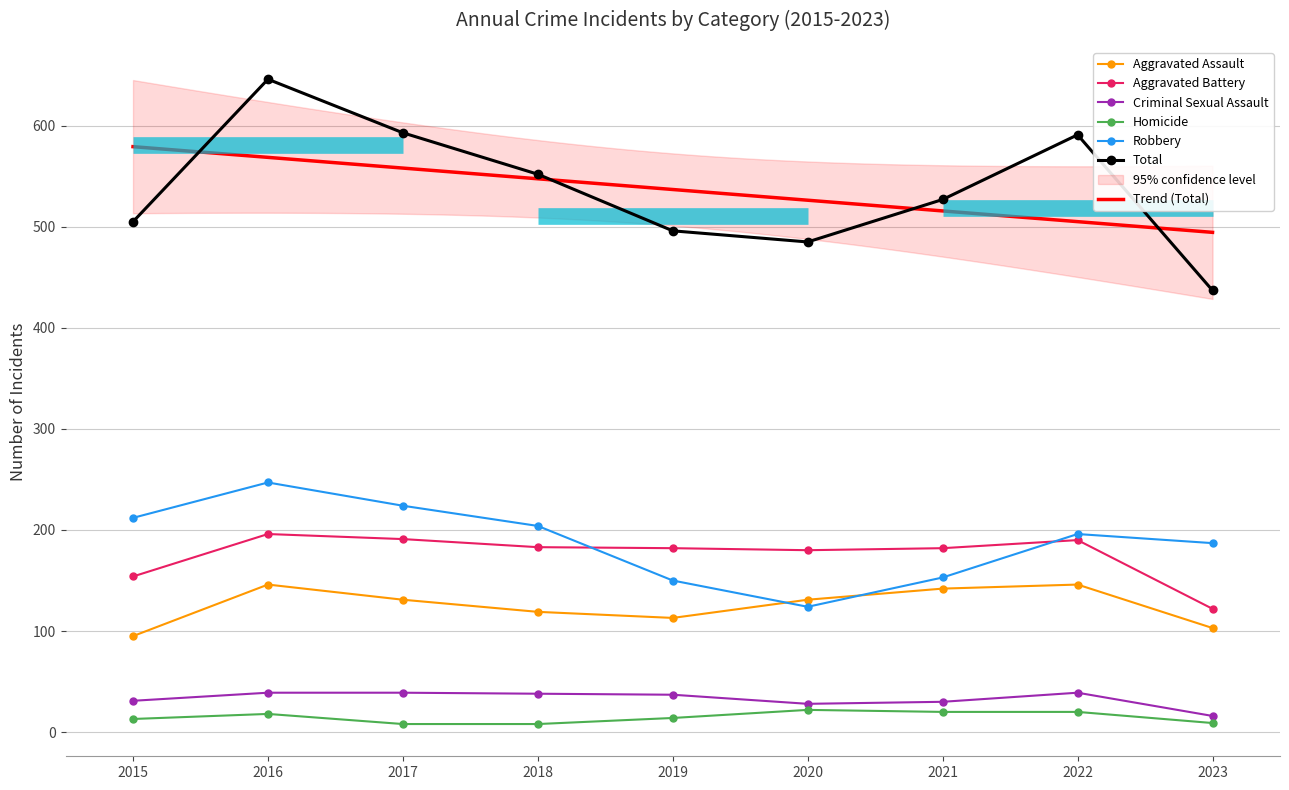

Where is the first local maximum for Robbery?

2016